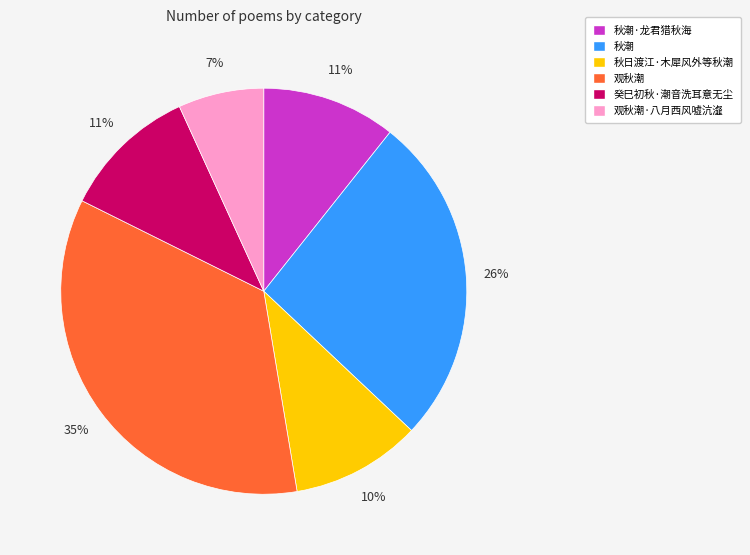

Which has a higher value, 秋潮·龙君猎秋海 or 观秋潮·八月西风嘘沆瀣?

秋潮·龙君猎秋海